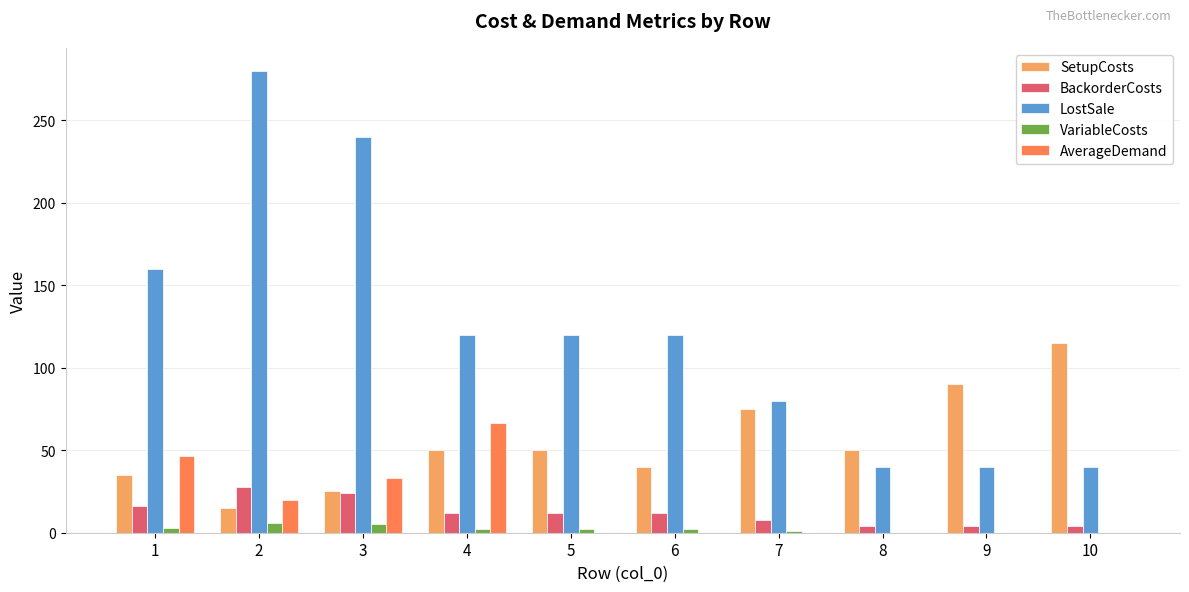

How many categories are shown in the chart?

10